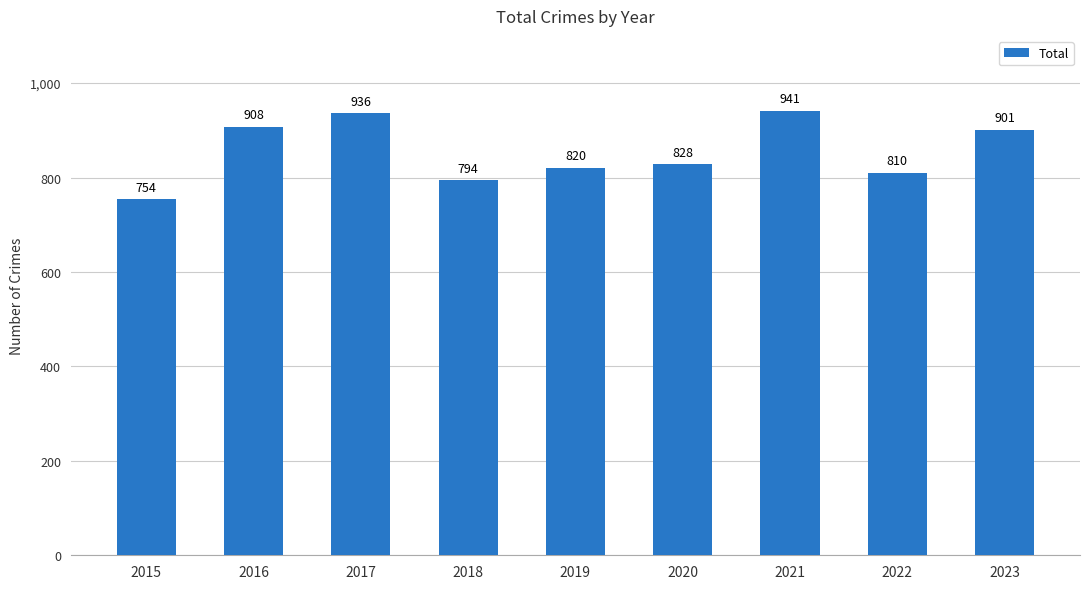

How many bars are there in total?

9